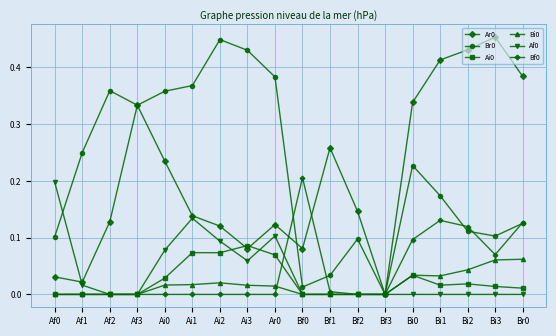

The Af0 series shows 0.0 at Af2. True or false?

True